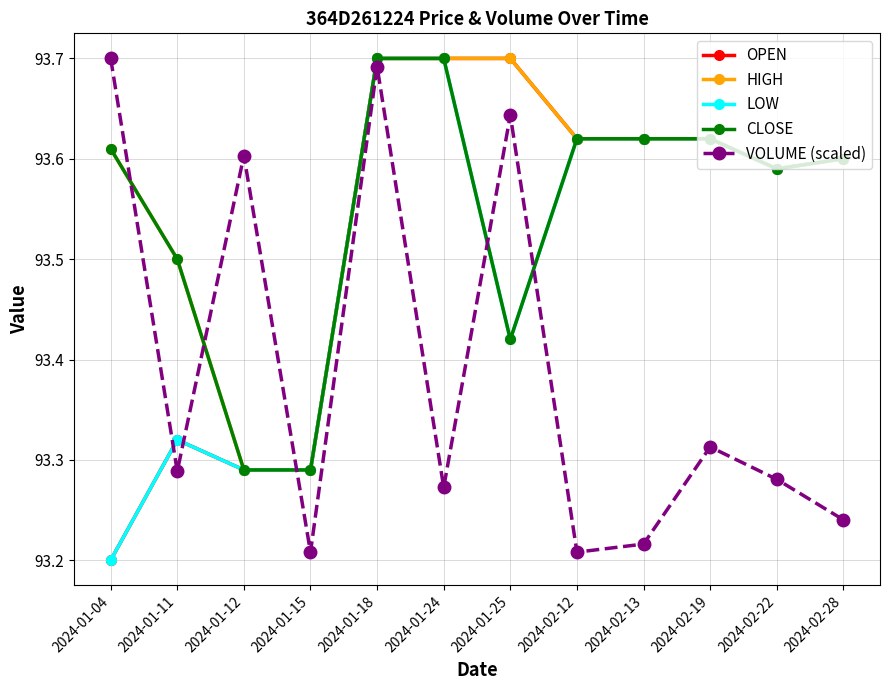

Is it true that LOW equals 93.6 at 2024-02-13?

True